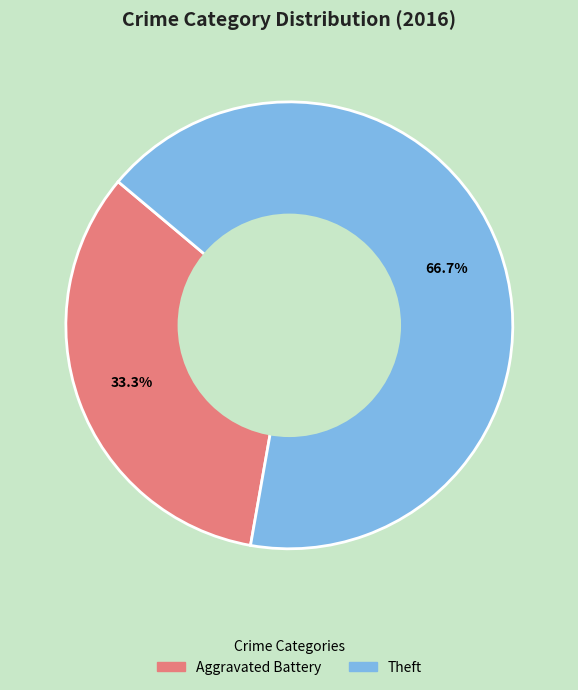

Between Aggravated Battery and Theft, which is larger?

Theft